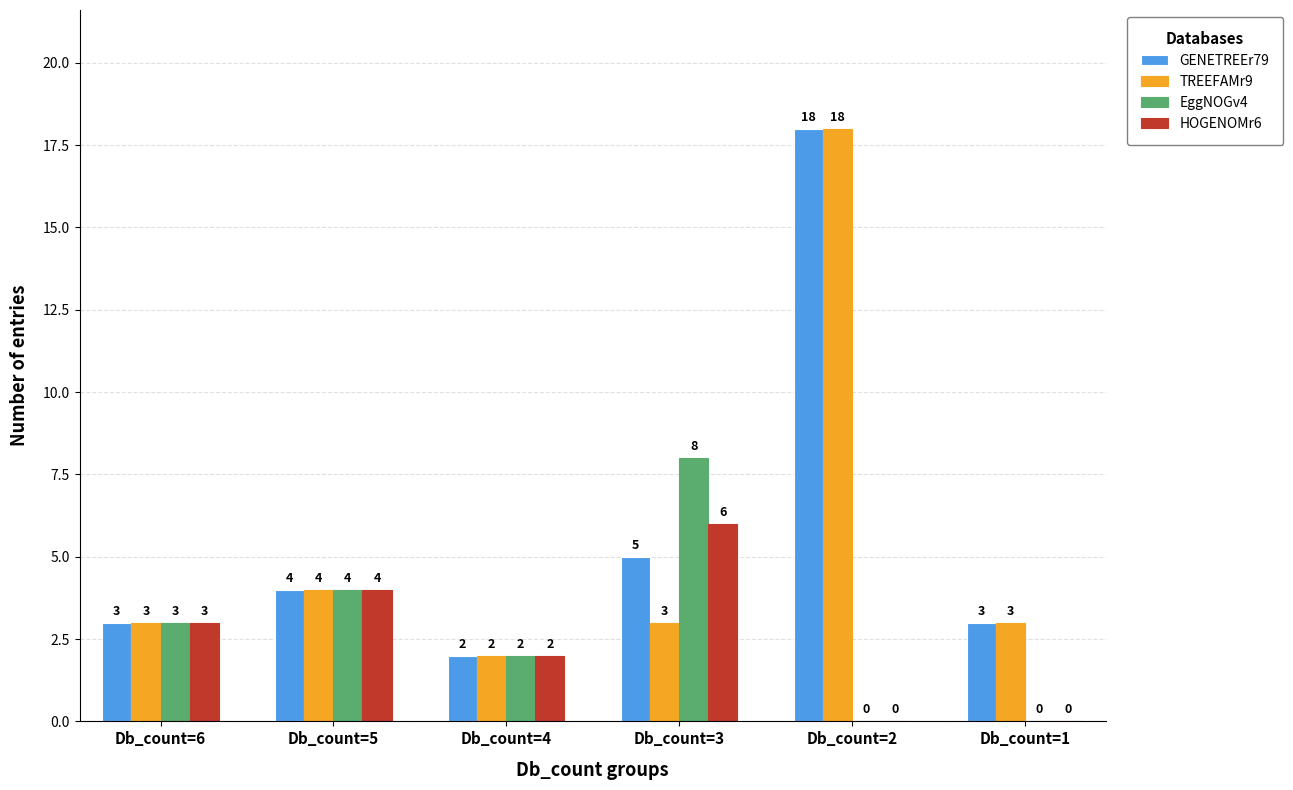

Is it true that HOGENOMr6 equals 4 at Db_count=6?

False